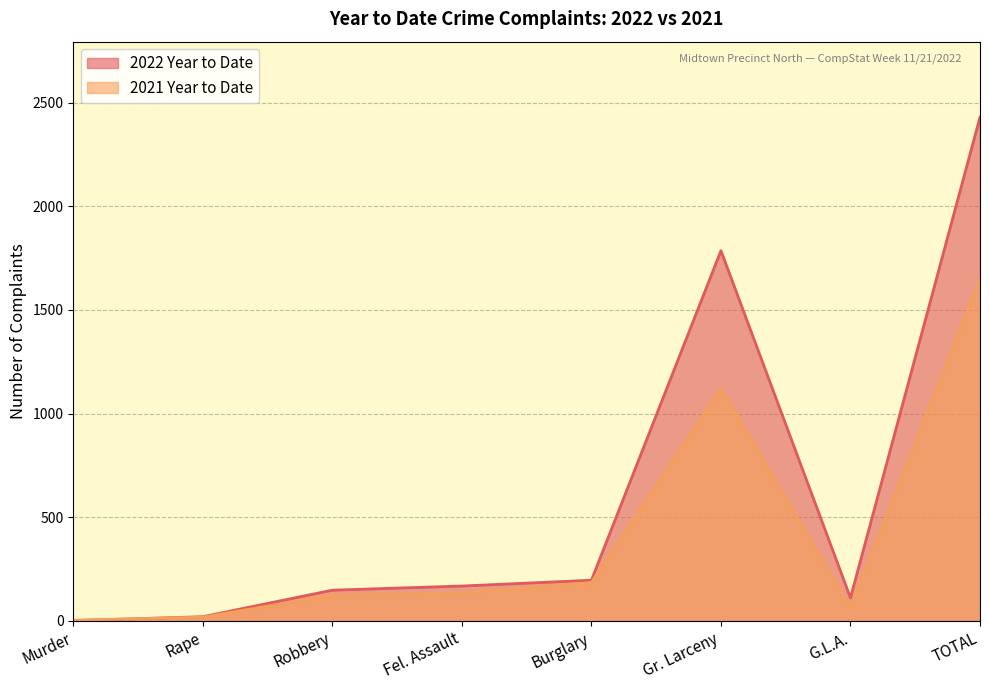

The value of 2021 Year to Date at Rape is 8. True or false?

False